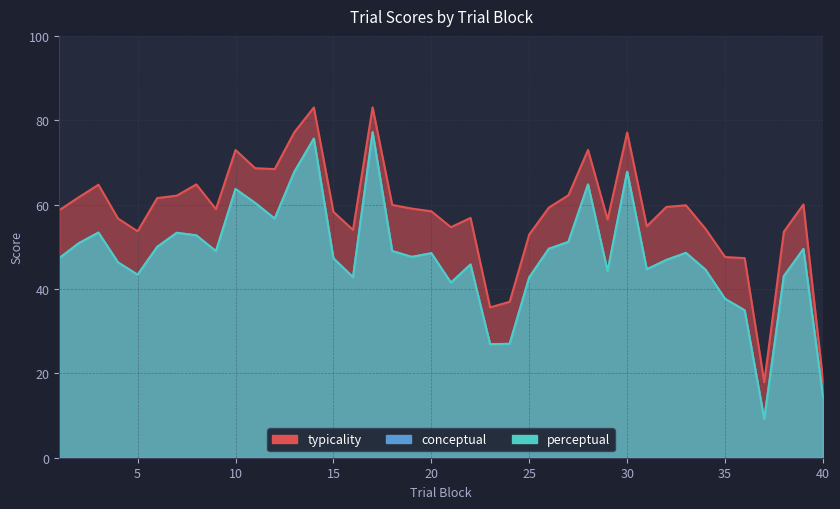

At how many categories does at least one series exceed 51?

34